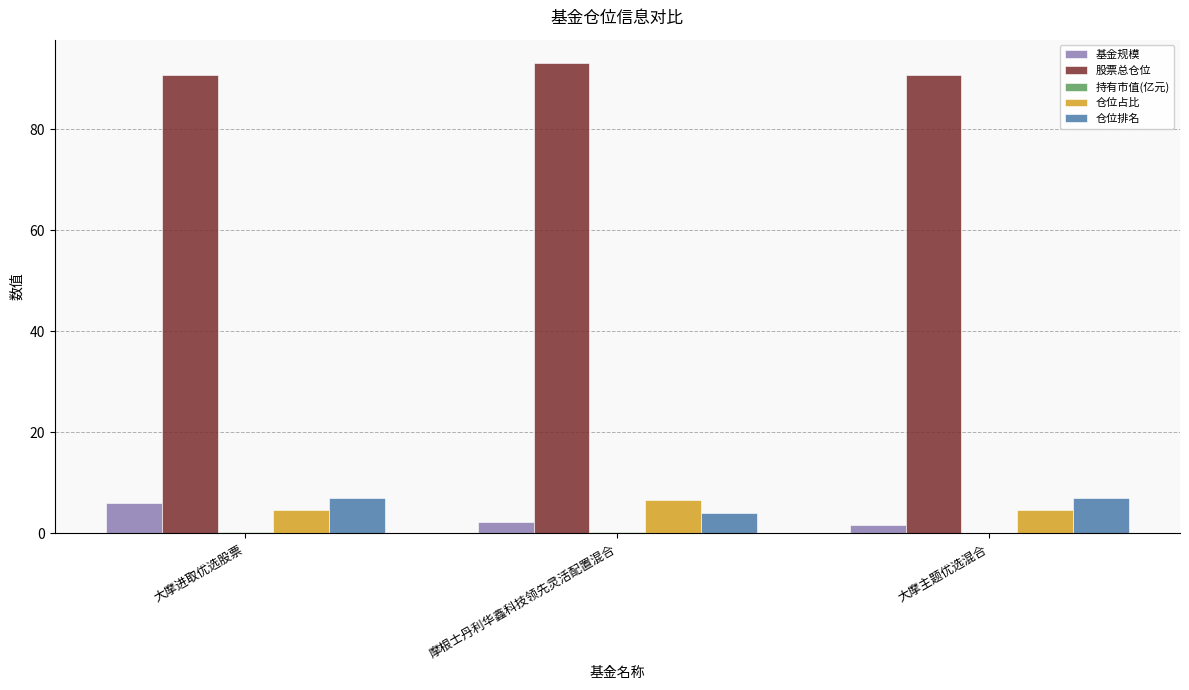

True or false: 基金规模 has a value of 6.0 at 大摩进取优选股票.

True